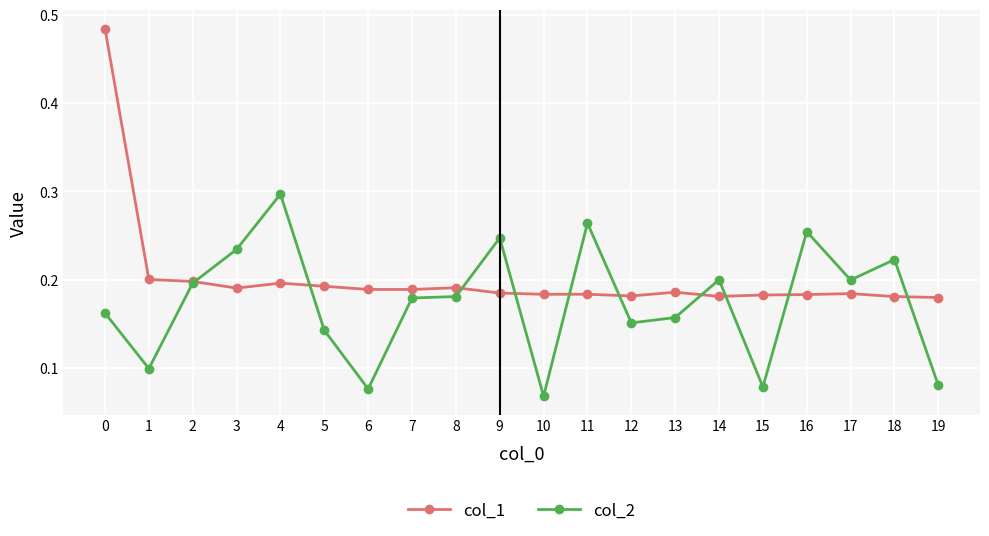

Which series changed the most between 13 and 18?

col_2